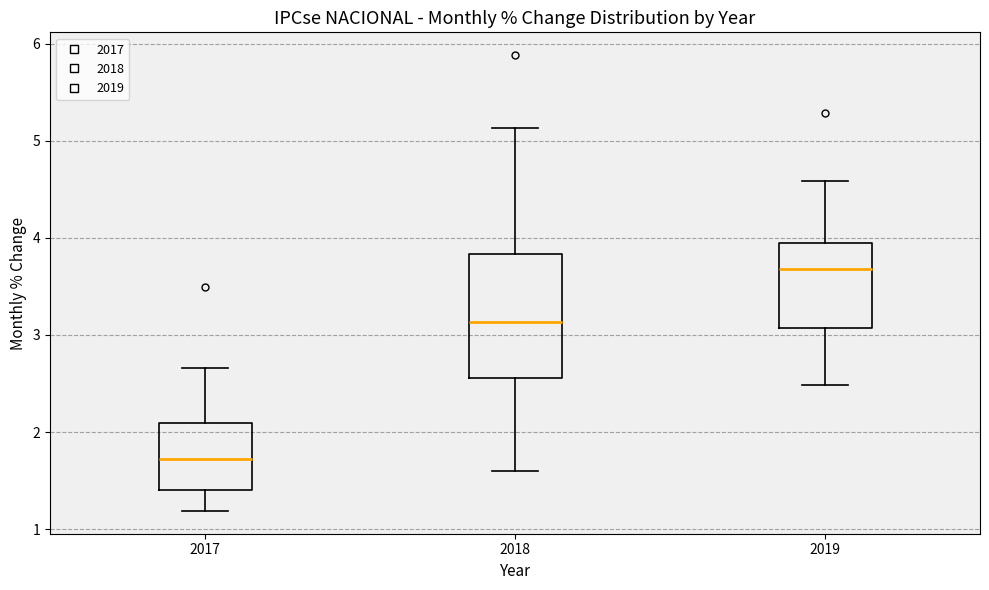

Which box's median line is the highest?

2019